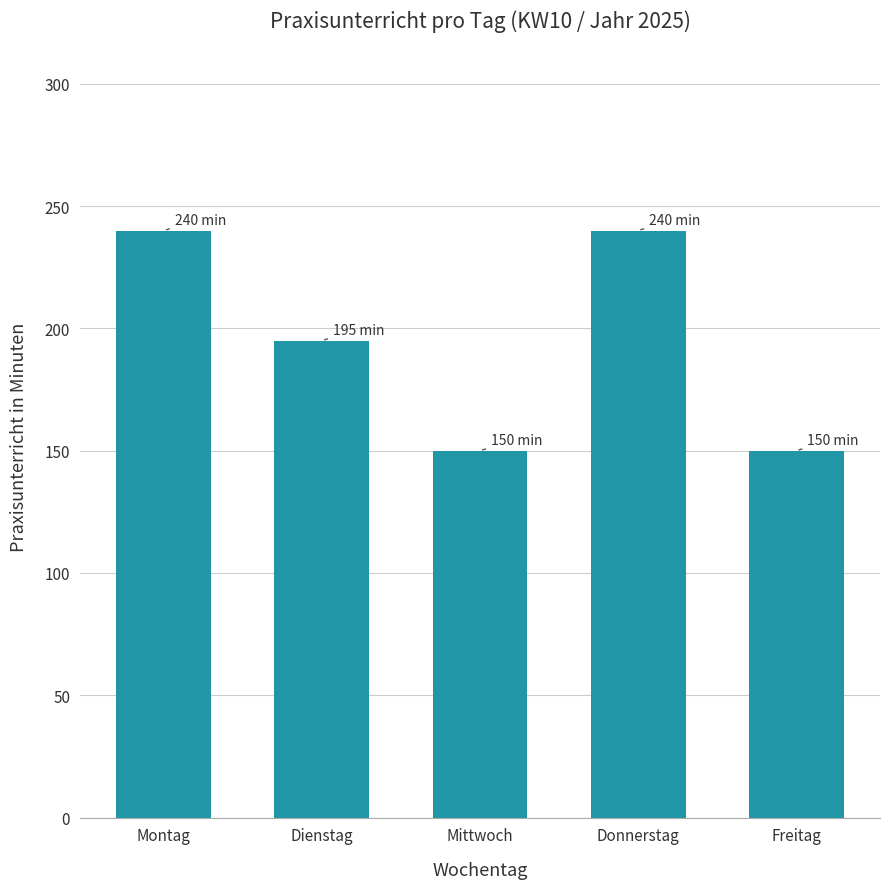

What position from the left is Freitag?

5